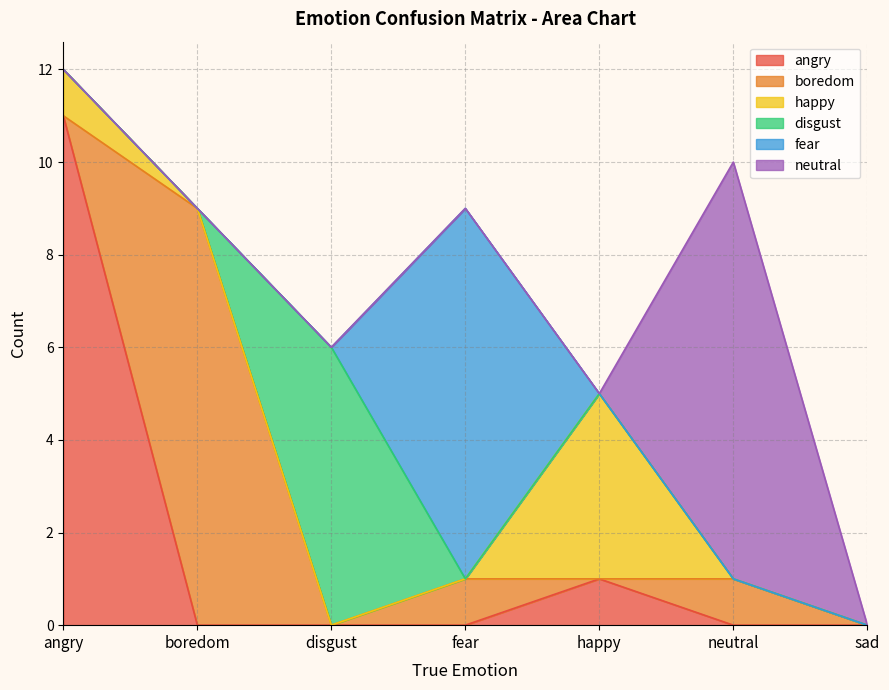

In neutral, how many points are higher than both neighbors (excluding endpoints)?

1